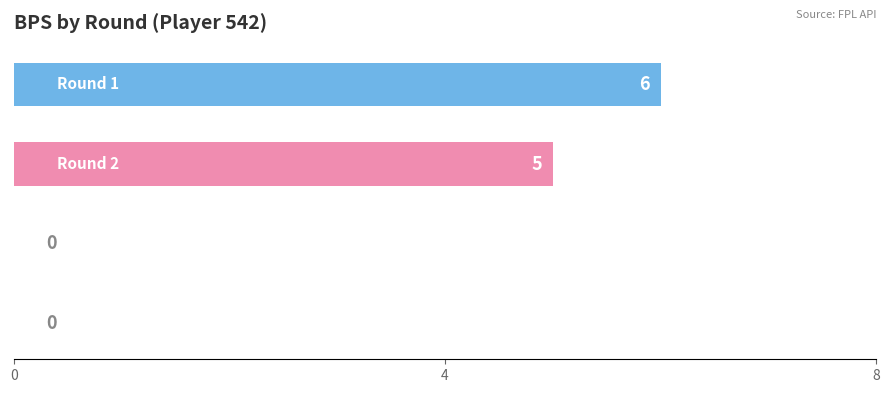

What is the sum of all values?

11